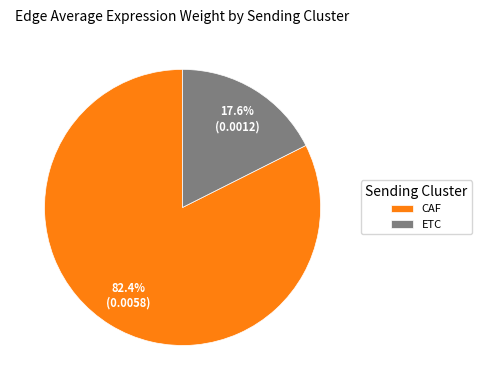

How much of the chart is everything except ETC?

82.4%